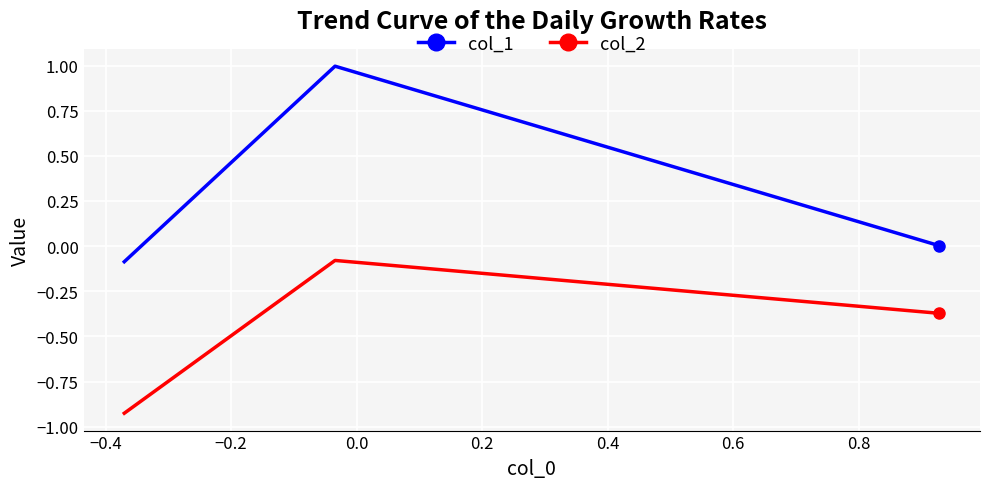

What is the difference between the maximum and second lowest values in the col_1 series?

1.0